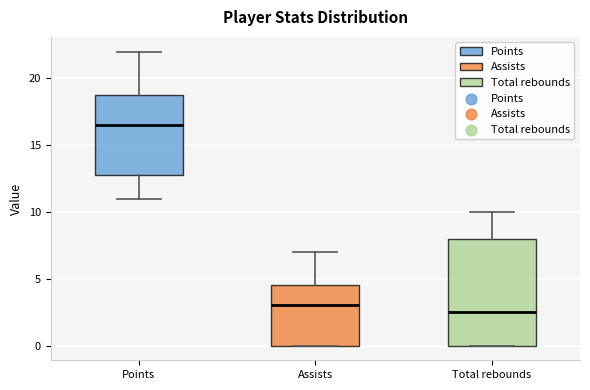

Reading left to right, read every box against the y-axis: the position of its median line, the range the box covers, and the ends of its whiskers. The values are not printed on the chart, so give them approximately, as read against the axis.

Points: median 16.5, box 13.0 to 19.0, whiskers 11.0 to 22.0
Assists: median 3.0, box 0.0 to 4.5, whiskers 0.0 to 7.0
Total rebounds: median 2.5, box 0.0 to 8.0, whiskers 0.0 to 10.0